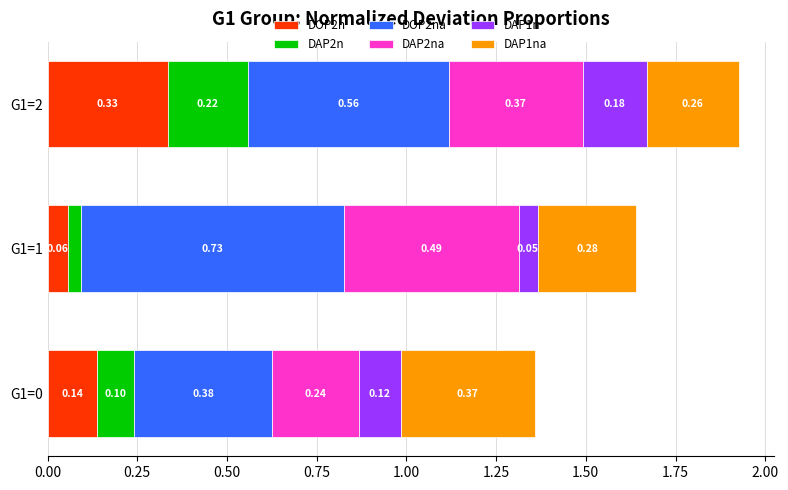

At which category is the sum across all series the highest?

G1=2